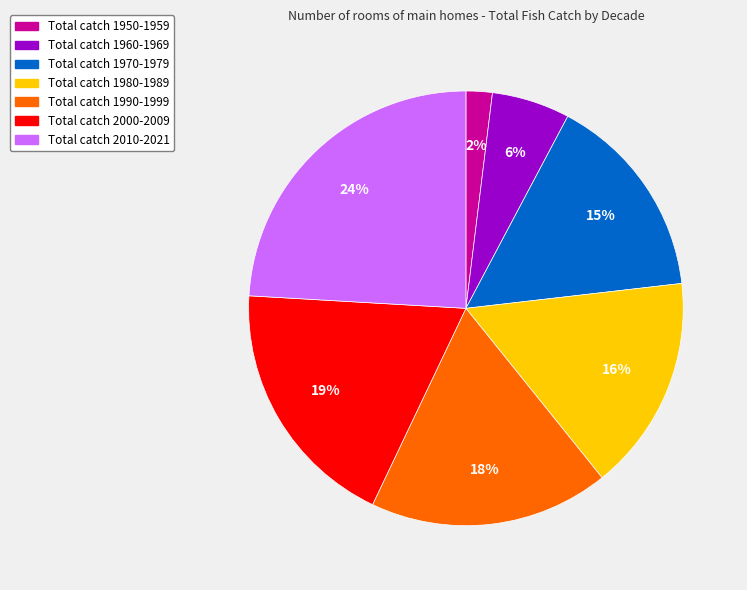

Between Total catch 2010-2021 and Total catch 1950-1959, which is larger?

Total catch 2010-2021